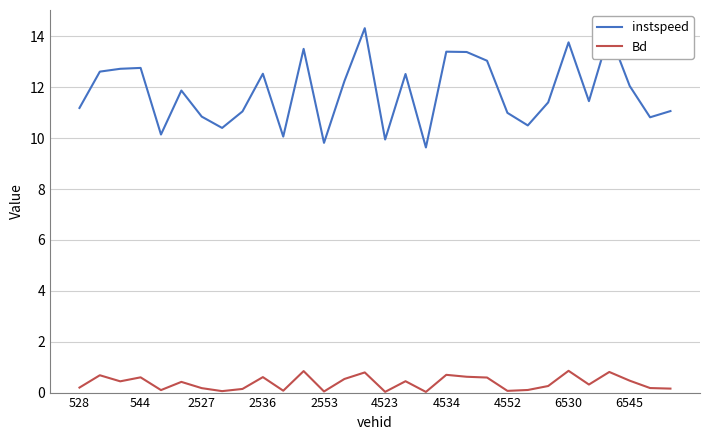

What are all the series names shown in the legend?

instspeed, Bd